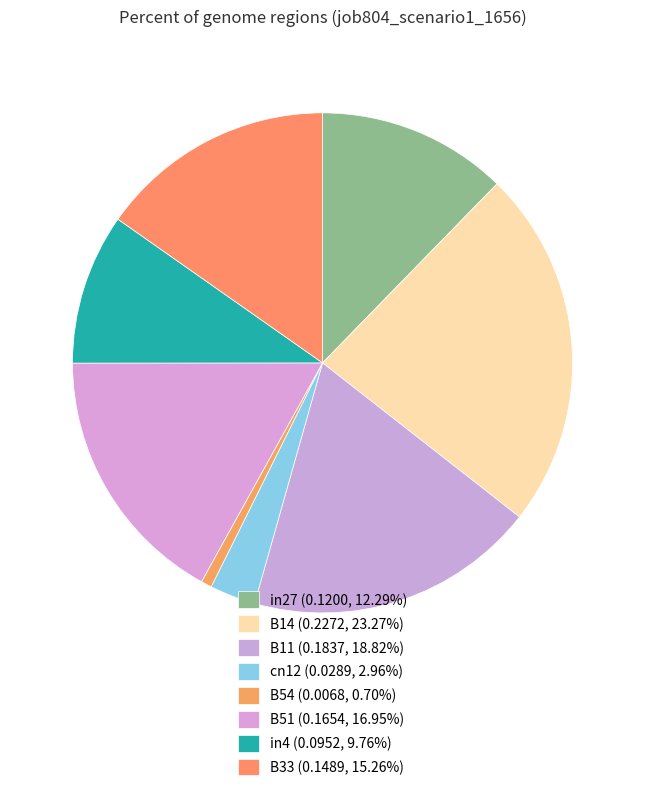

How many segments does this pie chart have?

8